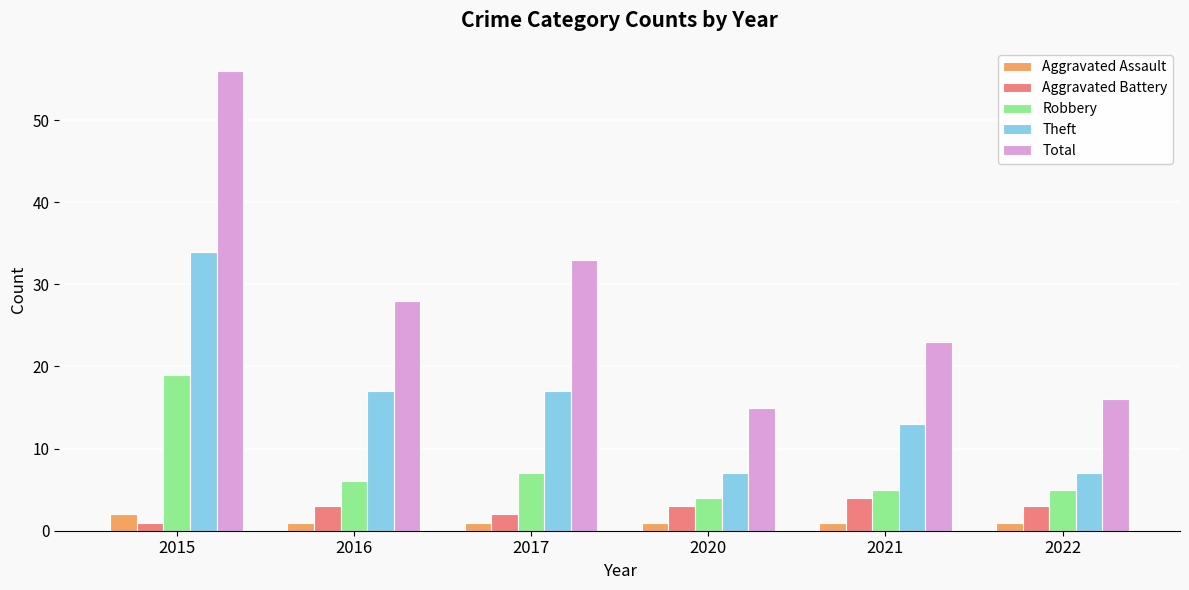

Which series has the widest spread of values?

Total